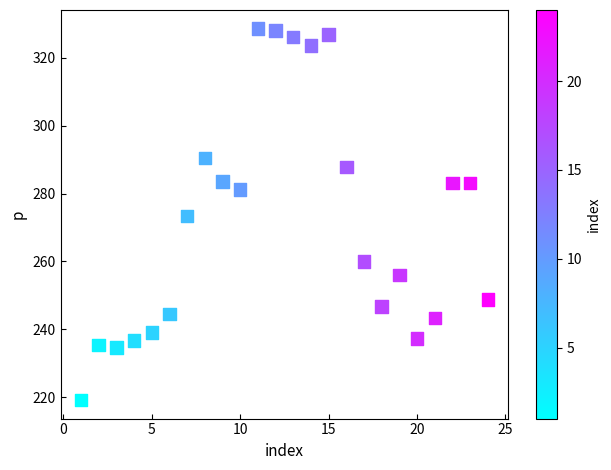

What is the range of X values (max minus min)?

23.0